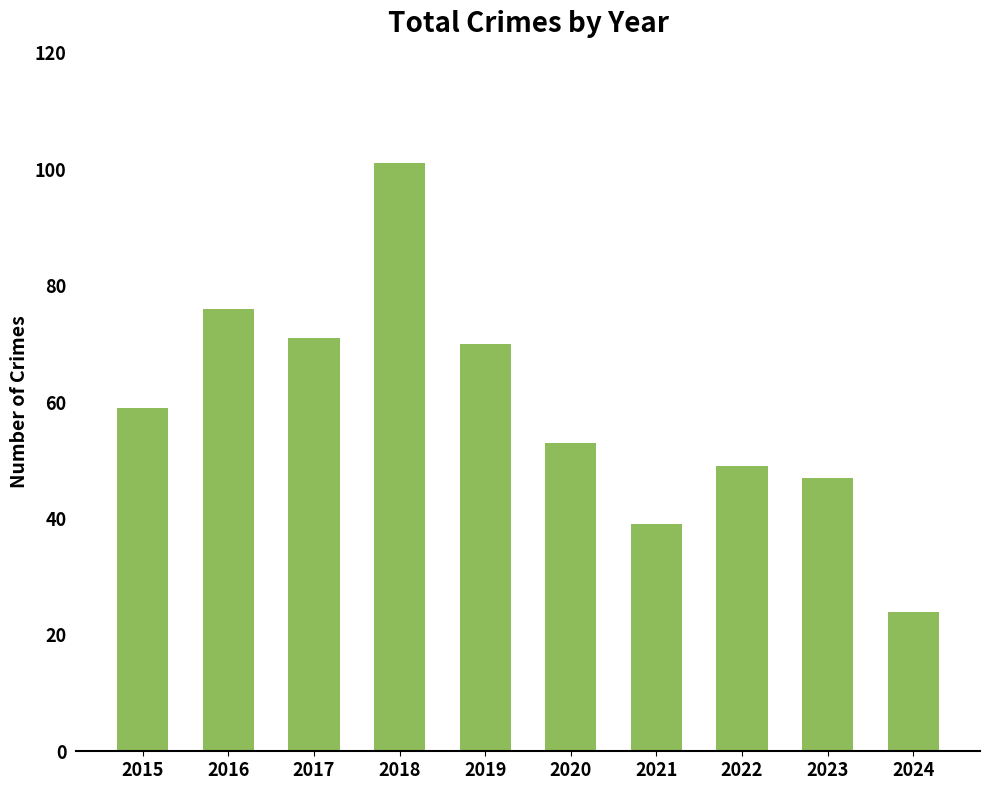

Reading left to right, transcribe all the data shown in this chart.

59	76	71	101	70	53	39	49	47	24